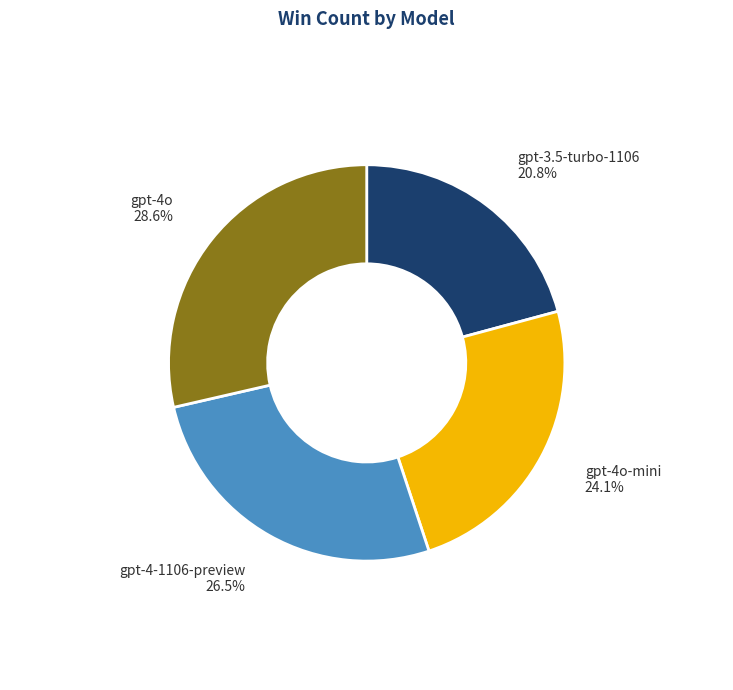

Is the sum of gpt-3.5-turbo-1106 and gpt-4-1106-preview greater than half?

No